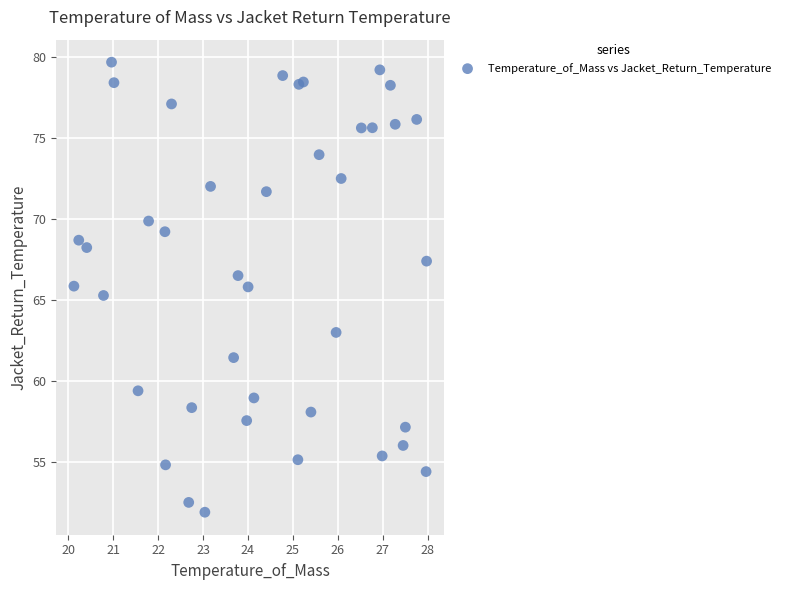

What is the range of X values (max minus min)?

7.8